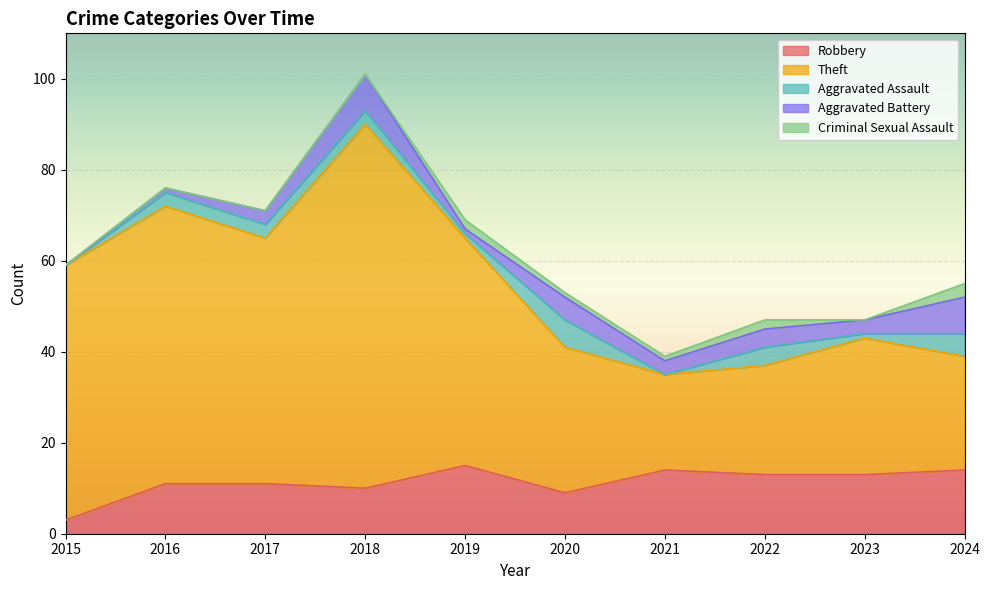

List the labels in order of Robbery value, largest first.

2019, 2021, 2024, 2022, 2023, 2016, 2017, 2018, 2020, 2015